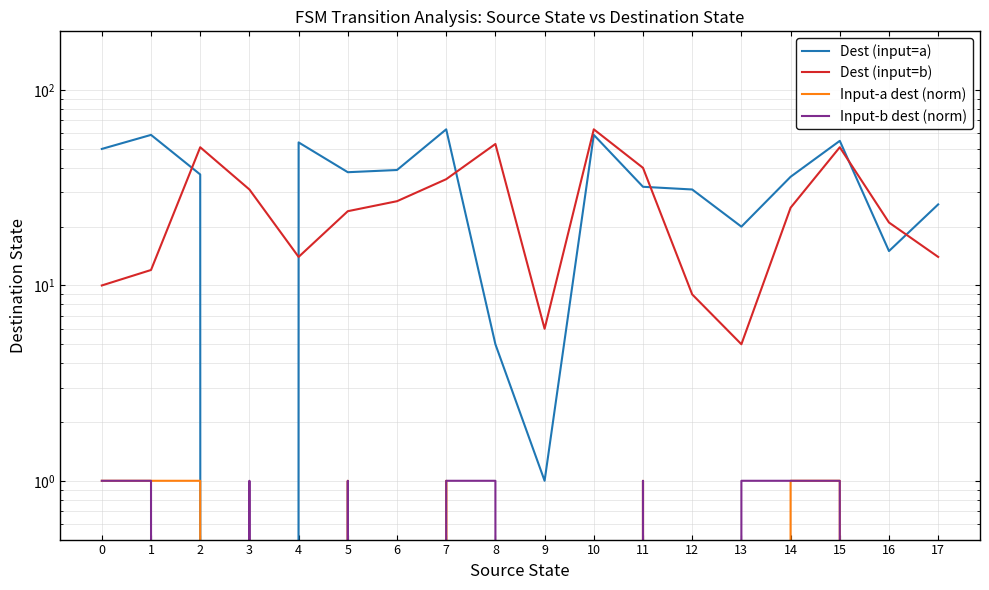

What is the average value of the Dest (input=a) series?

34